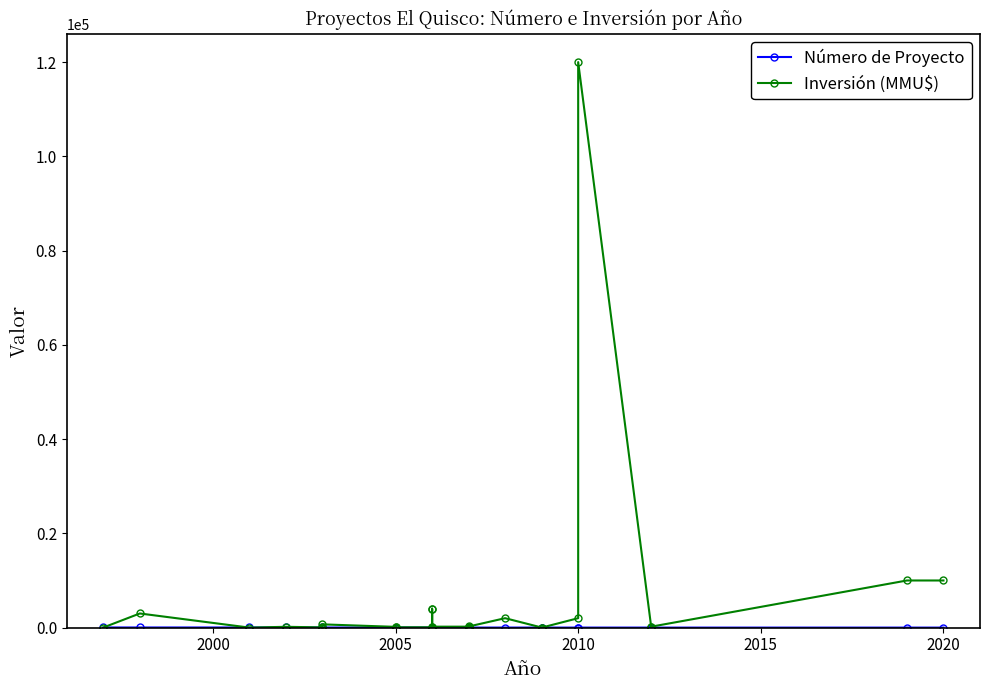

In Inversión (MMU$), how many points are higher than both neighbors (excluding endpoints)?

8